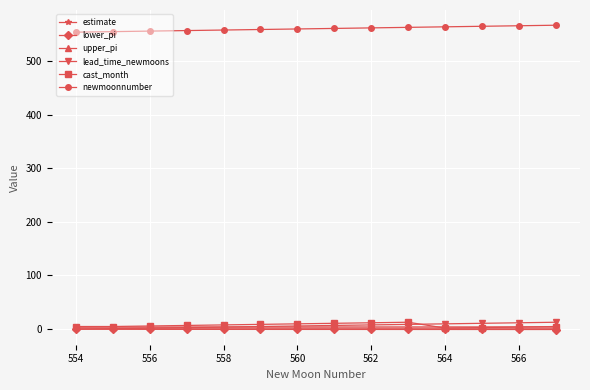

Which series ends up on top after the final intersection of estimate and lead_time_newmoons?

lead_time_newmoons